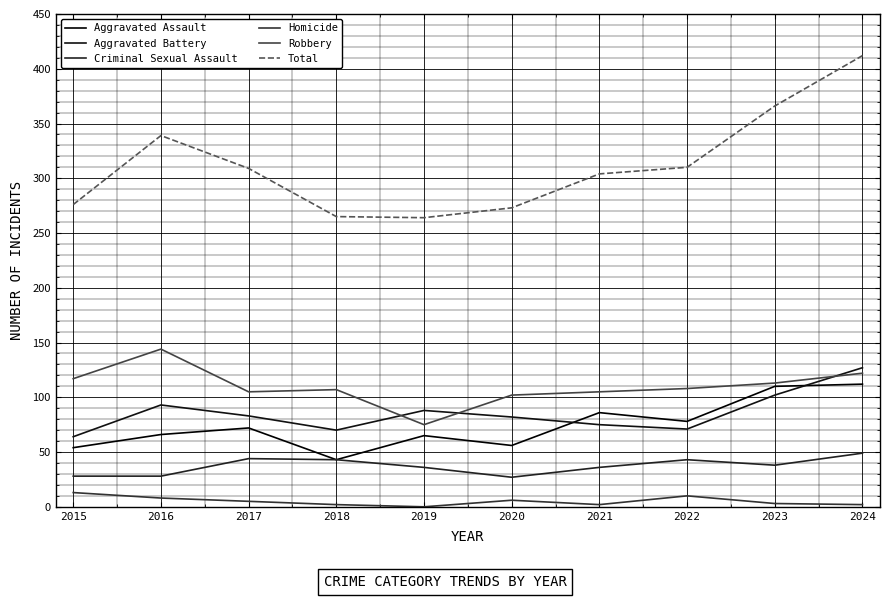

True or false: Total has more than 1 interior local peaks.

False